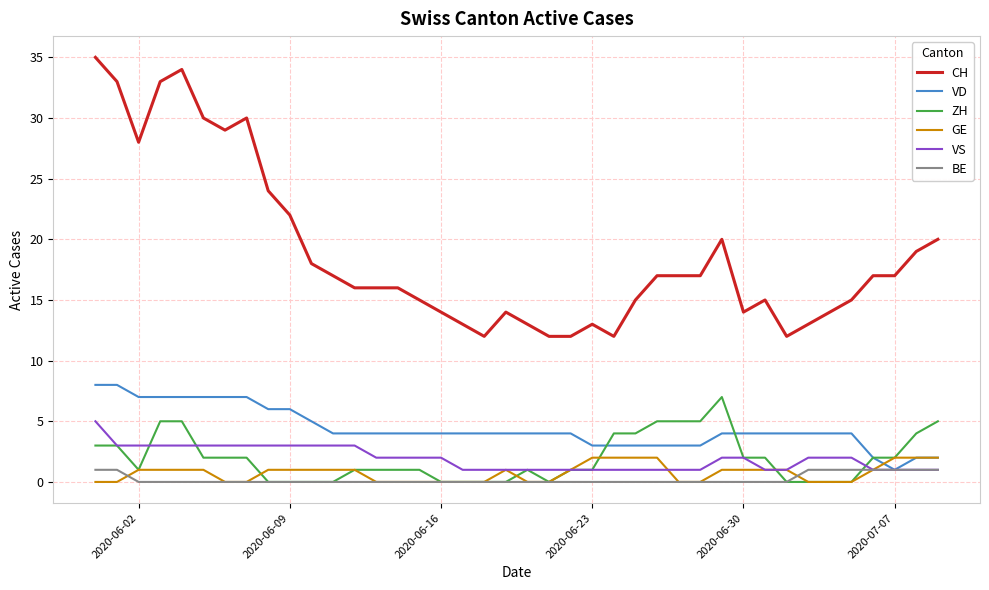

Which series has the largest range (max minus min)?

CH